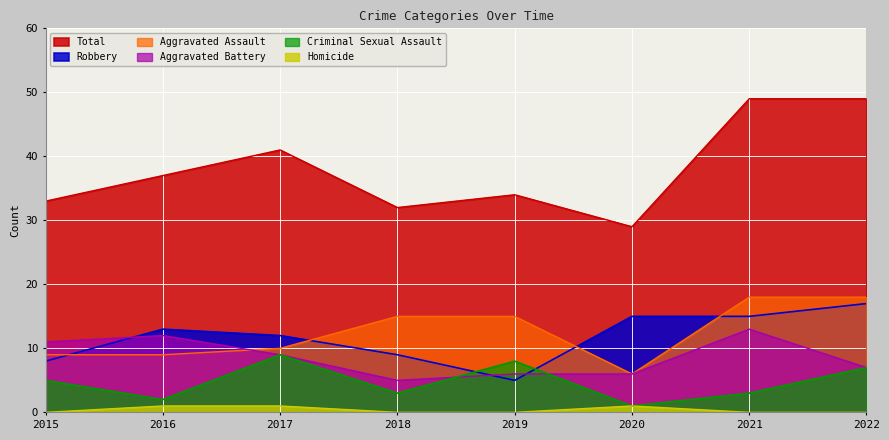

How many intersections are there between Criminal Sexual Assault and Aggravated Battery?

2